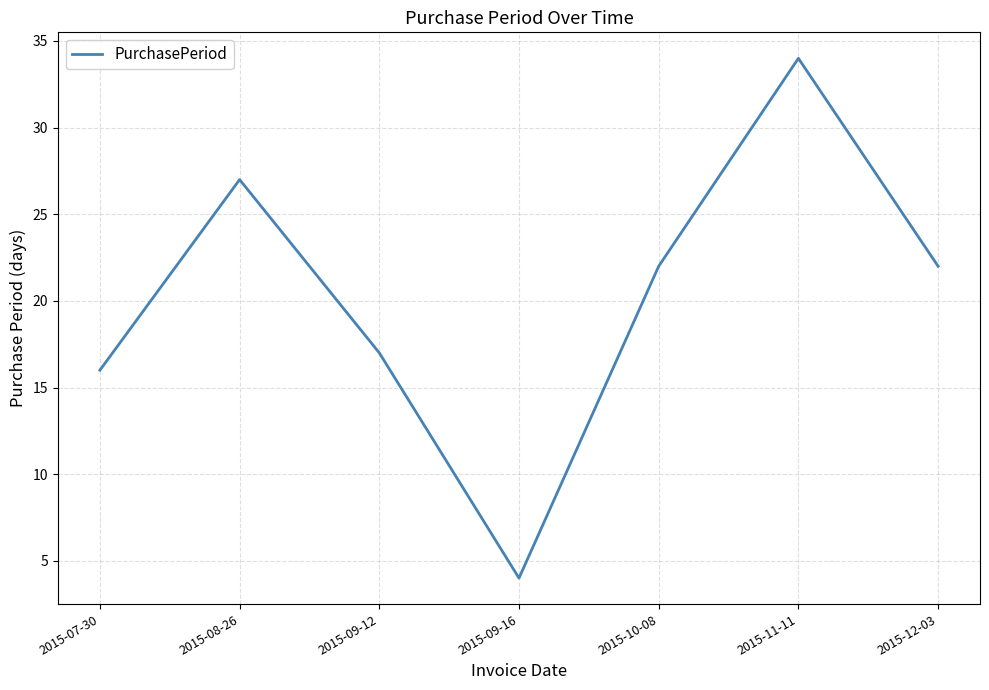

Reading left to right, what are all the values shown in this chart?

2015-07-30=16	2015-08-26=27	2015-09-12=17	2015-09-16=4	2015-10-08=22	2015-11-11=34	2015-12-03=22